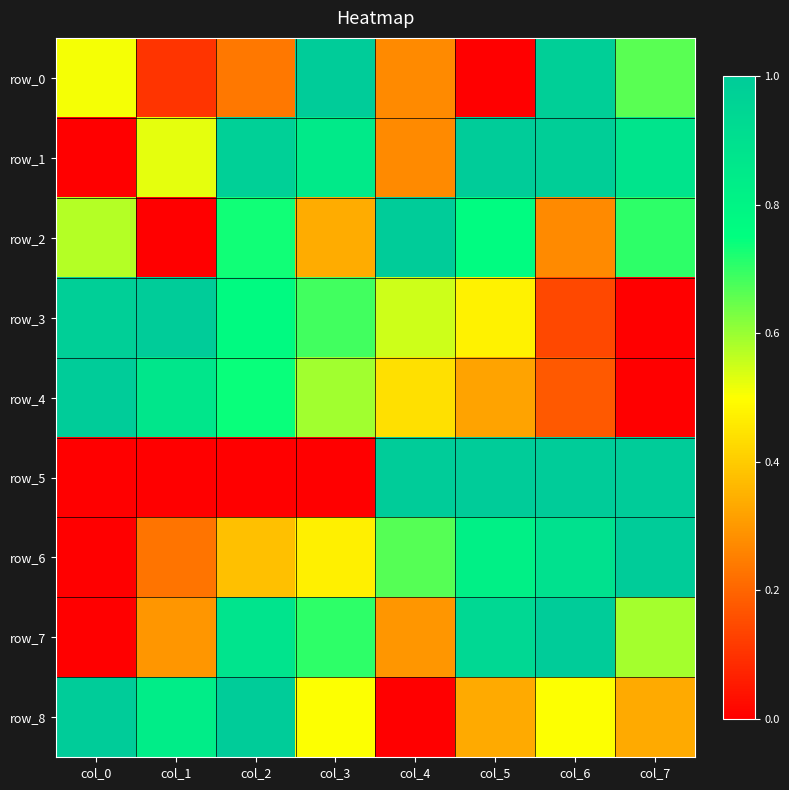

True or false: row_5 has a value of 0.5 at col_6.

False